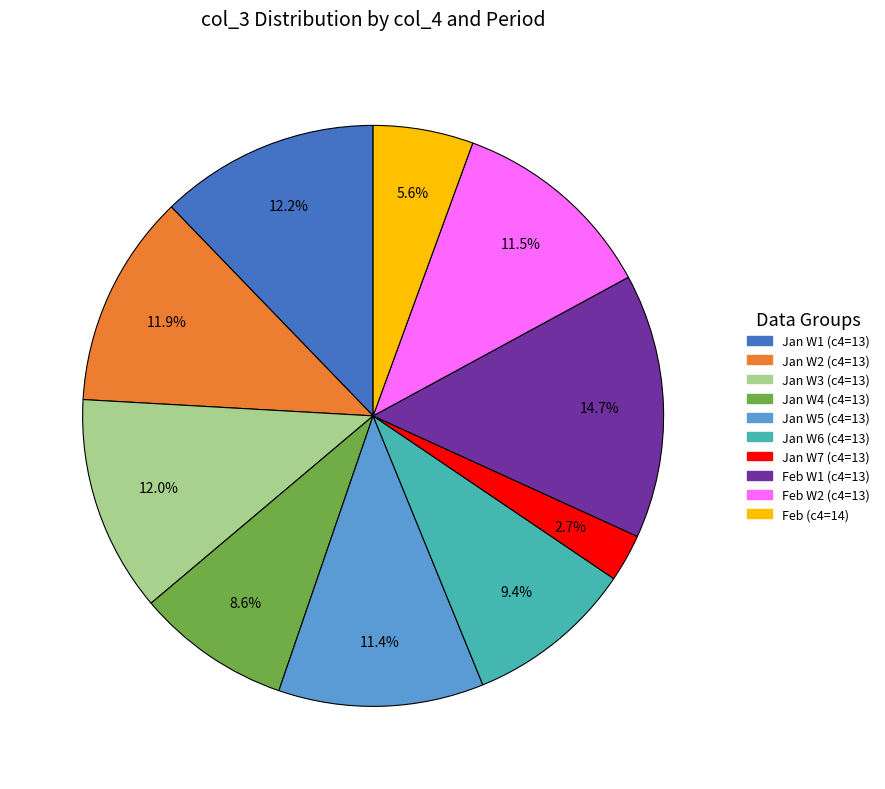

Is there any slice that represents more than half of the pie?

No